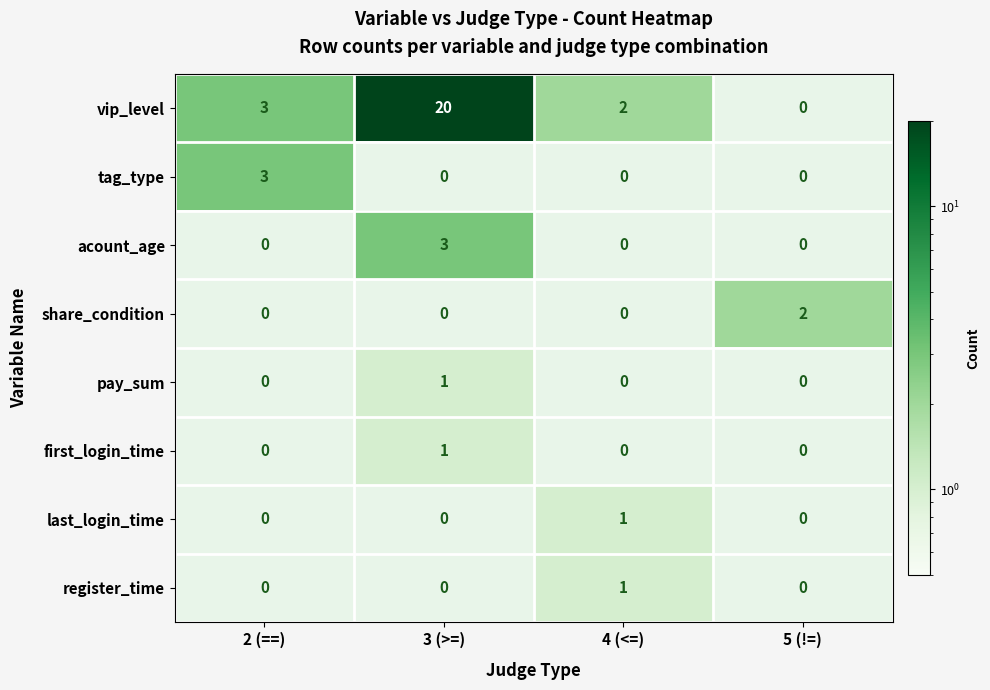

Which series has the largest range (max minus min)?

vip_level